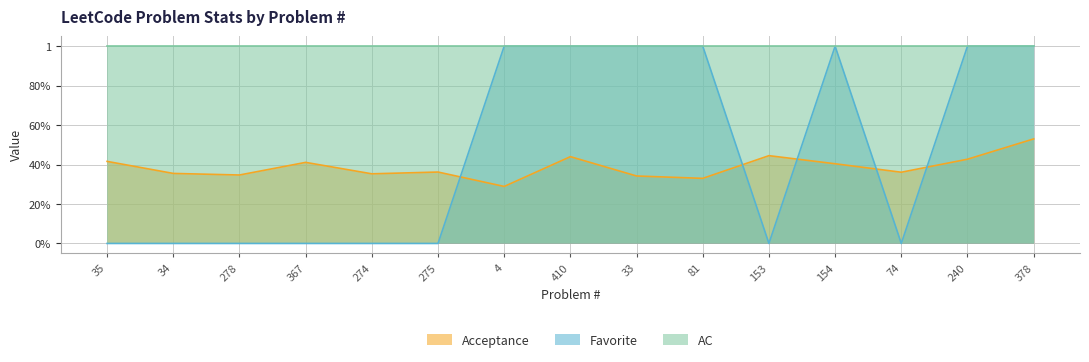

Which series has the largest range (max minus min)?

Favorite